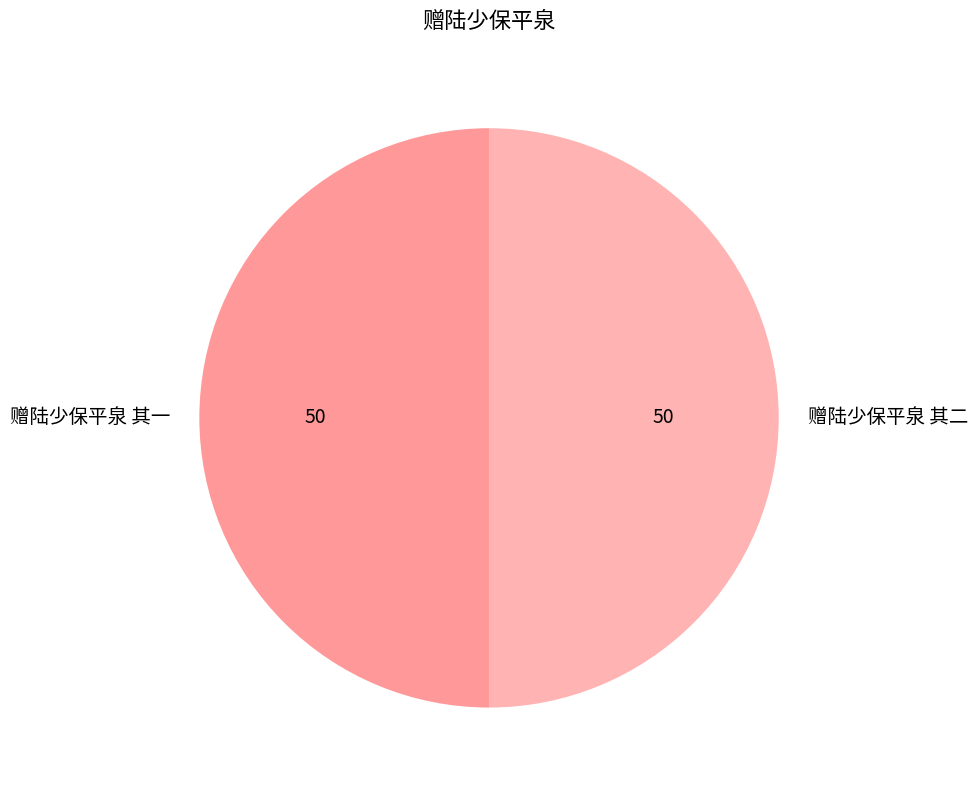

What is the ratio of the value at 赠陆少保平泉 其一 to the value at 赠陆少保平泉 其二?

1.0